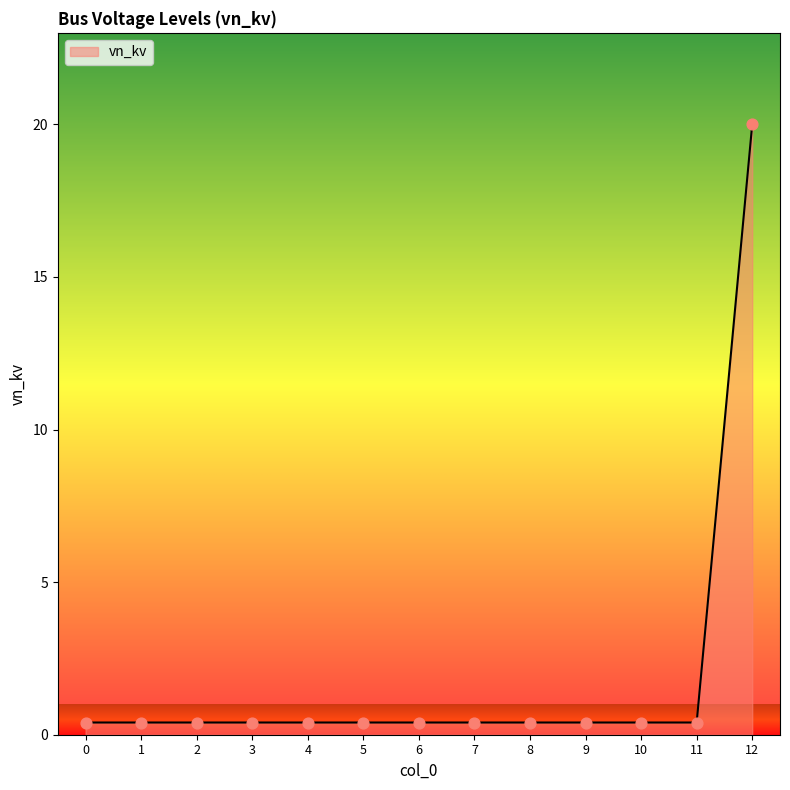

What is the greatest value displayed?

20.0